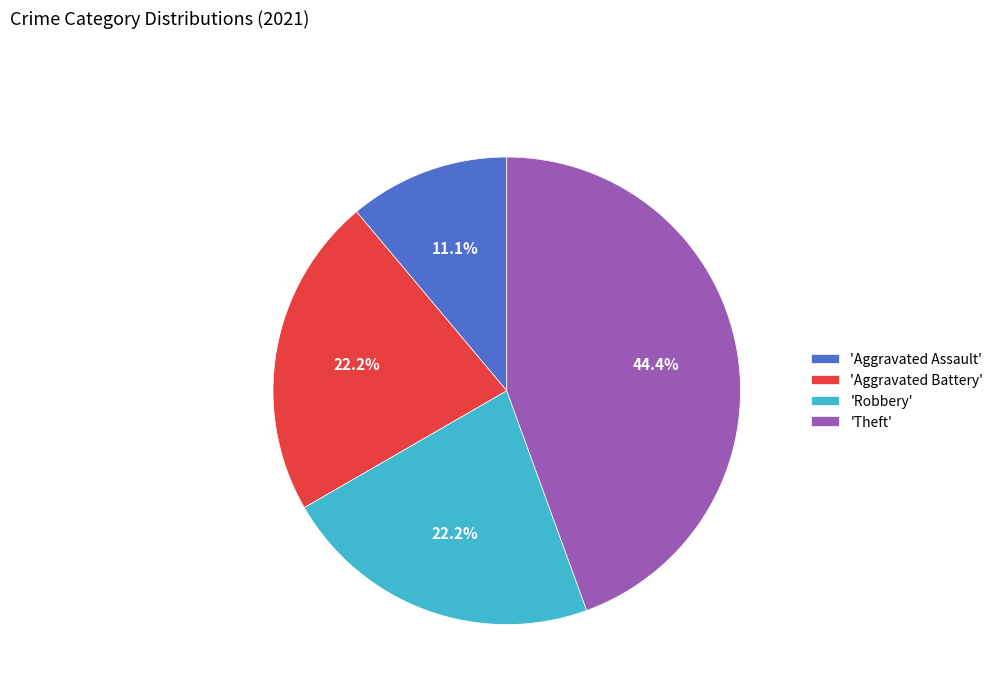

Combined, what portion of the pie is 'Theft' and 'Aggravated Assault'?

55.6%